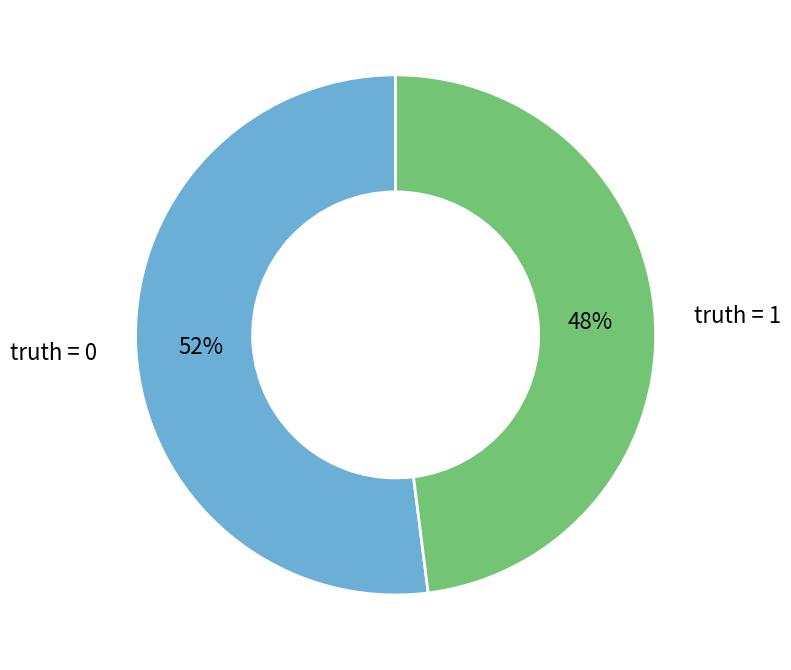

Rank the categories by value from highest to lowest.

truth = 0, truth = 1